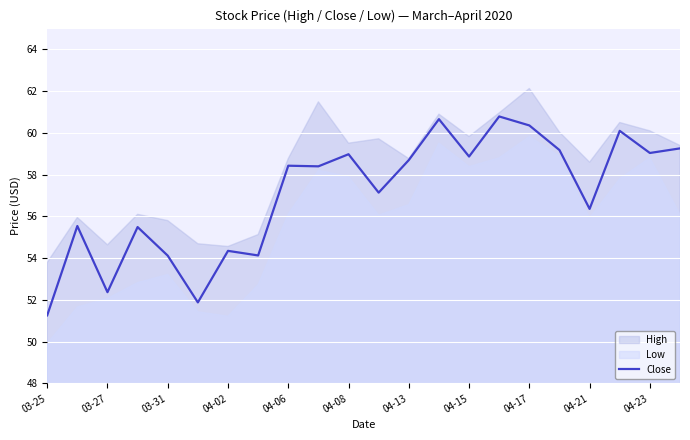

What is the sum of all values?

1255.4